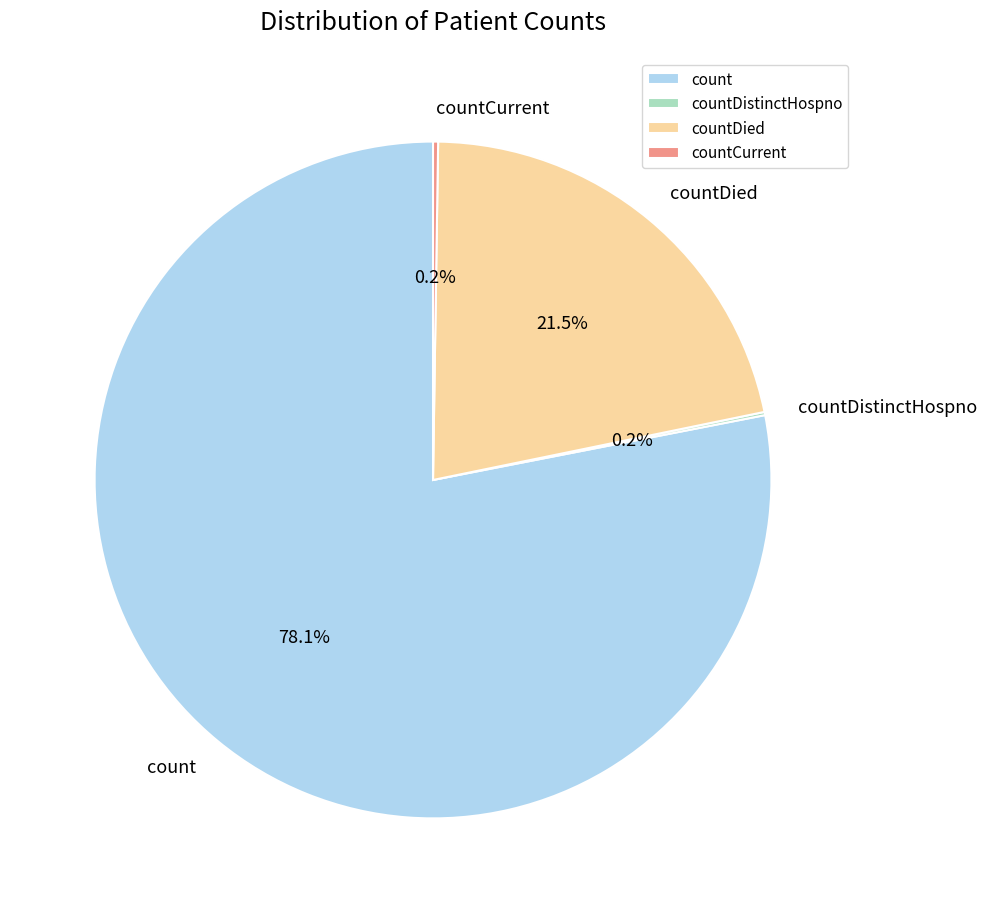

The count slice represents 78% of the pie. True or false?

True